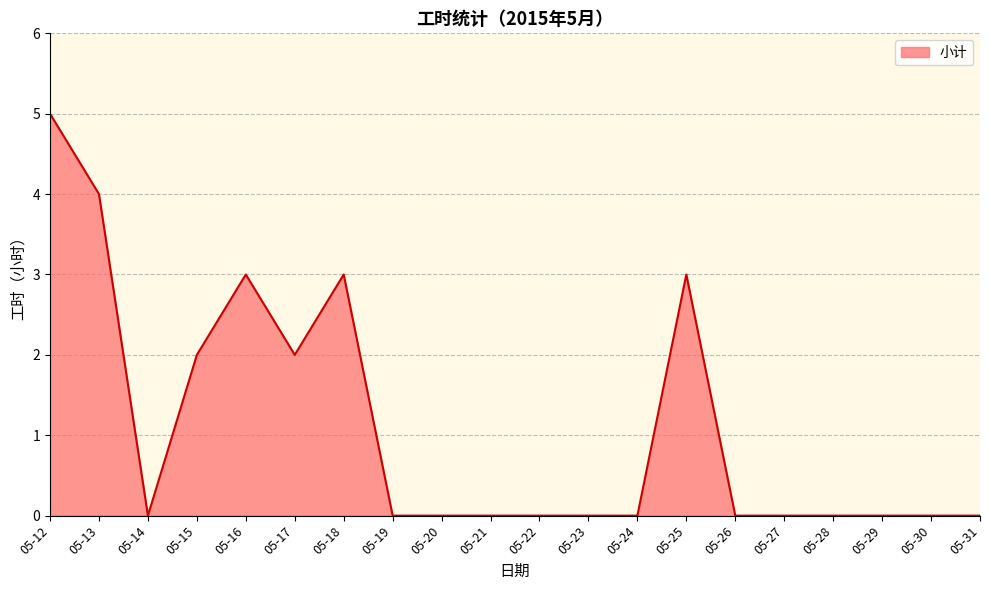

True or false: there are more than 2 points higher than both neighbors.

True